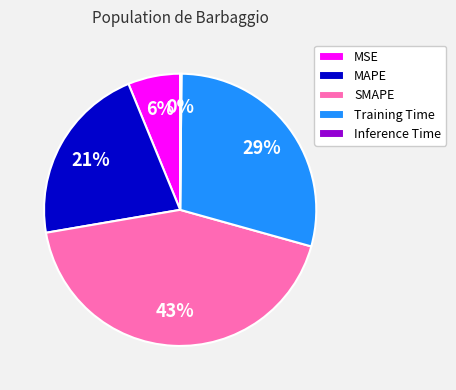

Which category has the biggest portion of the pie?

SMAPE